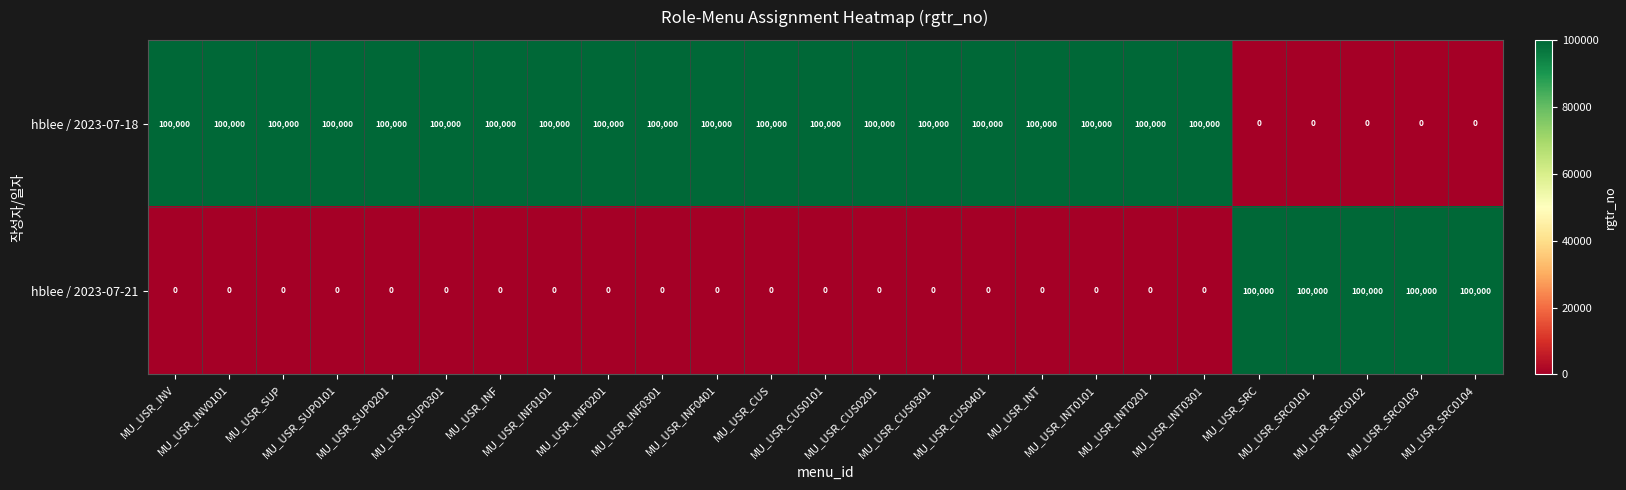

At how many categories does at least one series exceed 39803?

25